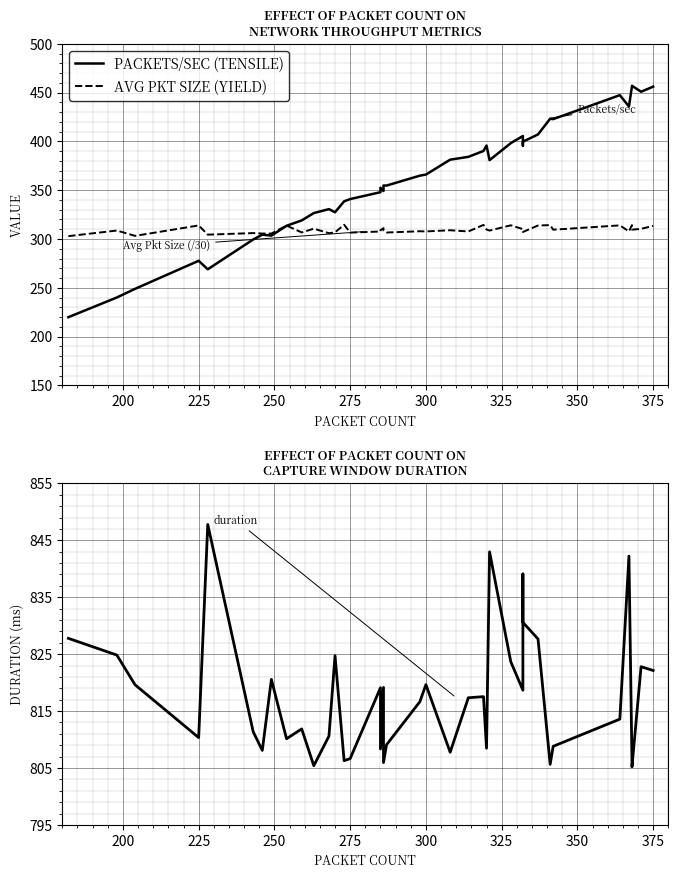

Is the value of Avg Packet Size (/30) at 22 greater than the value of duration at 29?

No